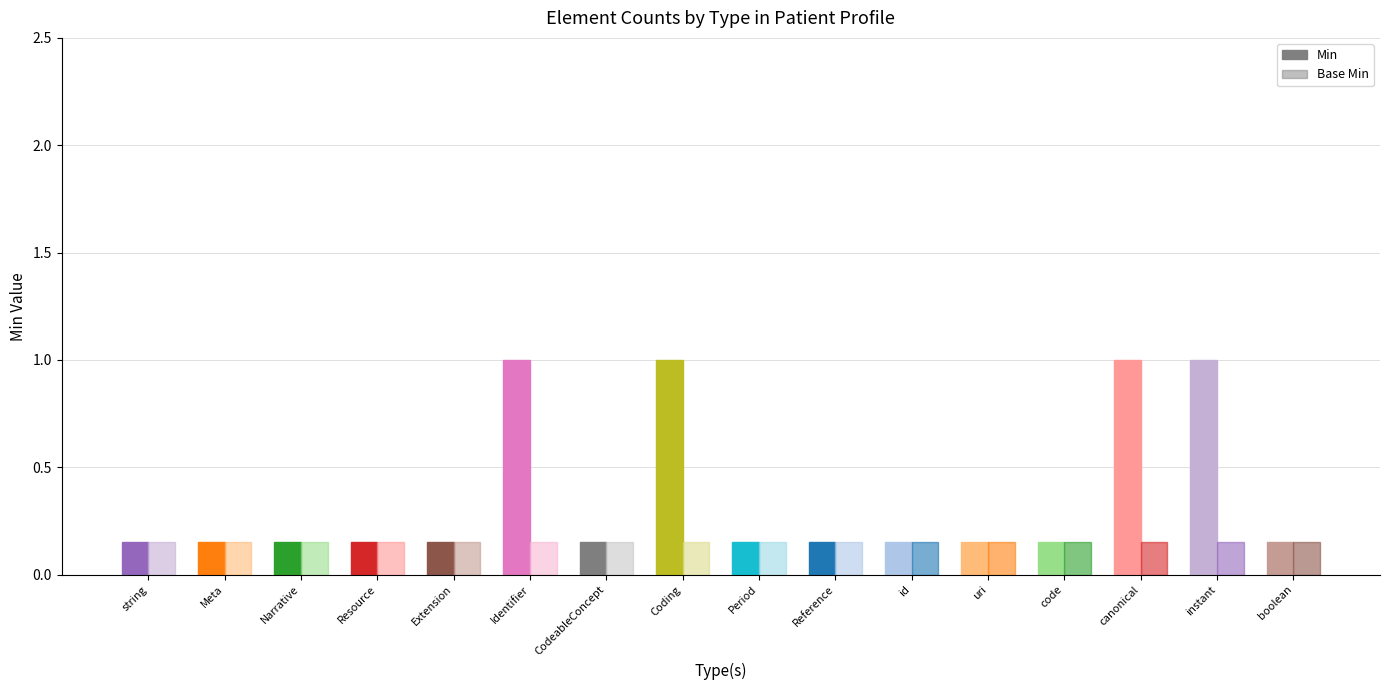

Reading left to right, transcribe all the data shown in this chart.

Min: 0	0	0	0	0	1	0	1	0	0	0	0	0	1	1	0
Base Min: 0	0	0	0	0	0	0	0	0	0	0	0	0	0	0	0